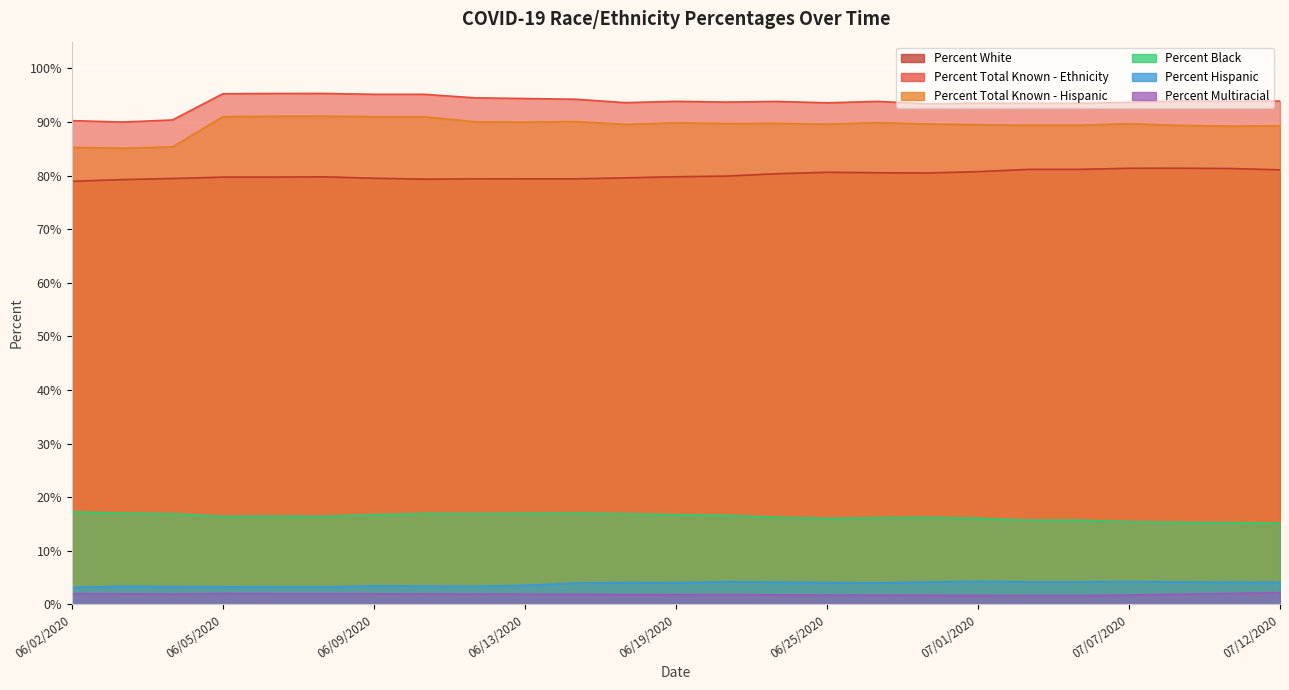

At which category is the sum across all series the highest?

06/08/2020